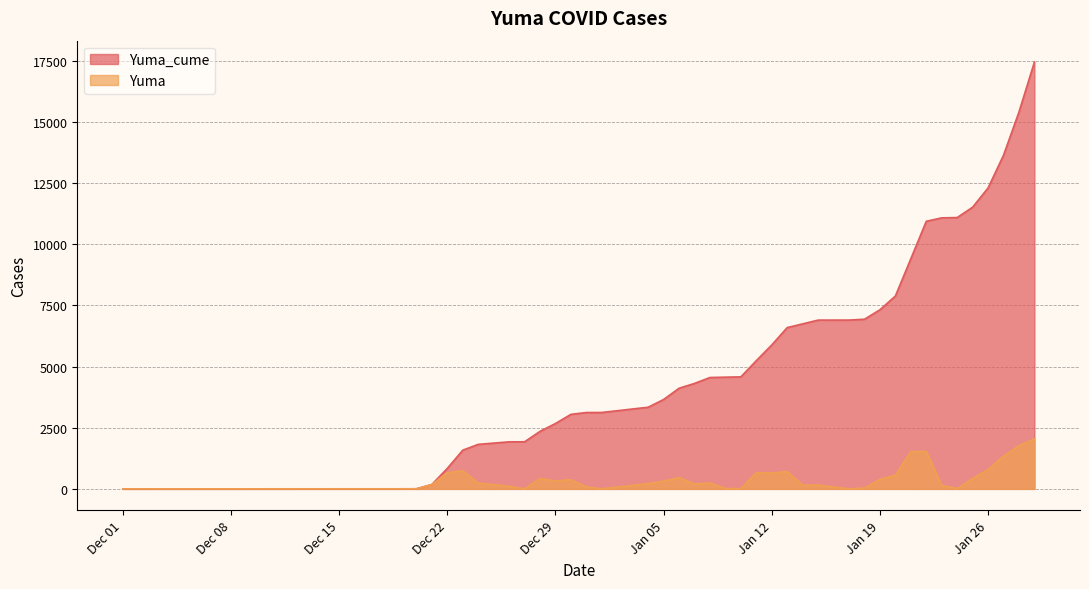

What is the value of the Yuma point at the 34th from the left?

141